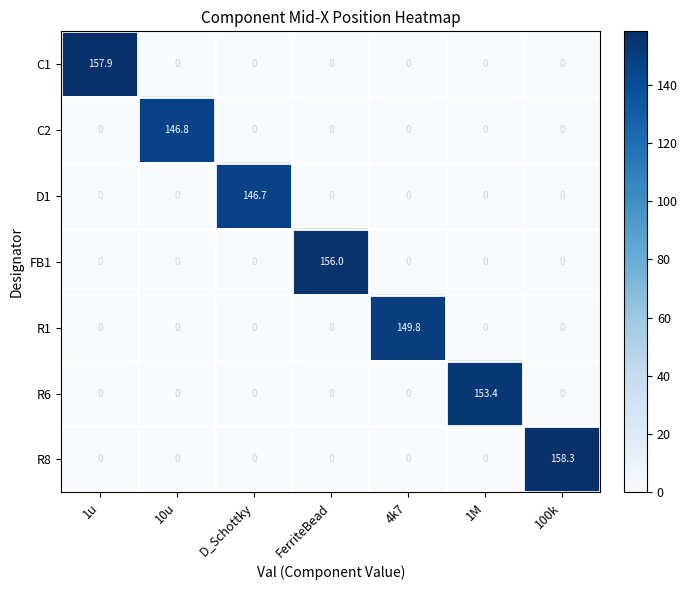

What is the total value across all series at FerriteBead?

156.0